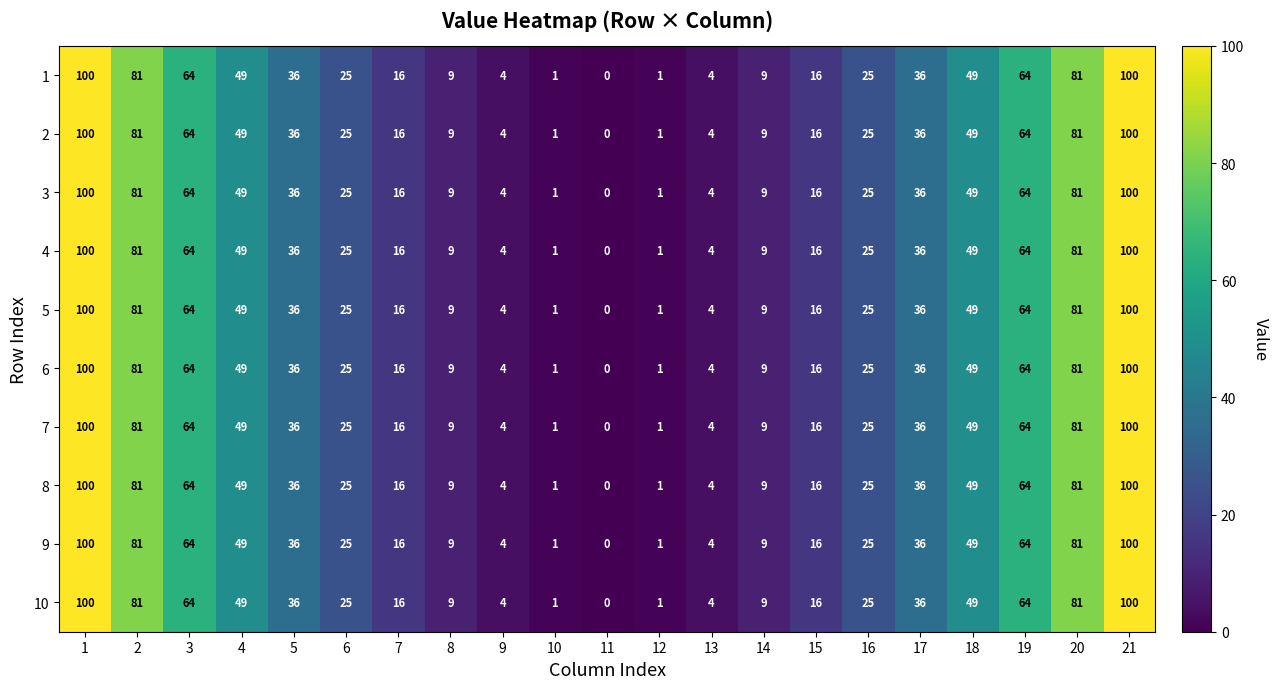

What is the difference between the second highest and minimum values in the 7 series?

100